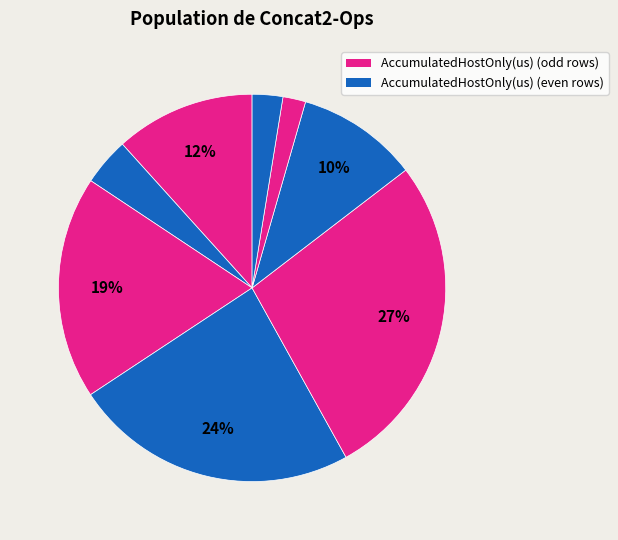

How many slices are in this pie chart?

8